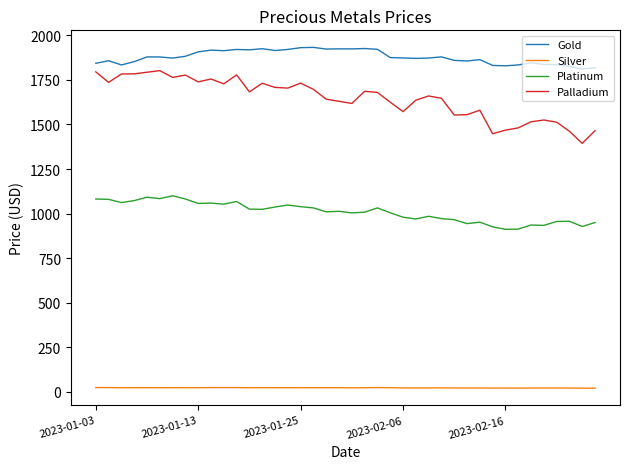

What is the average value of the Silver series?

23.0